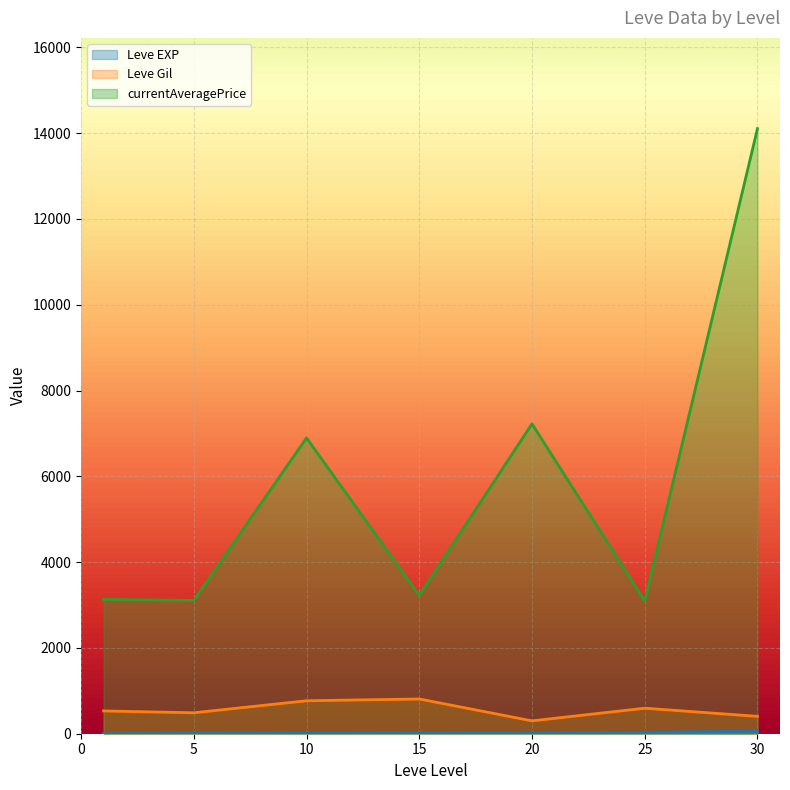

Is it true that Leve Gil equals 324 at 1?

False